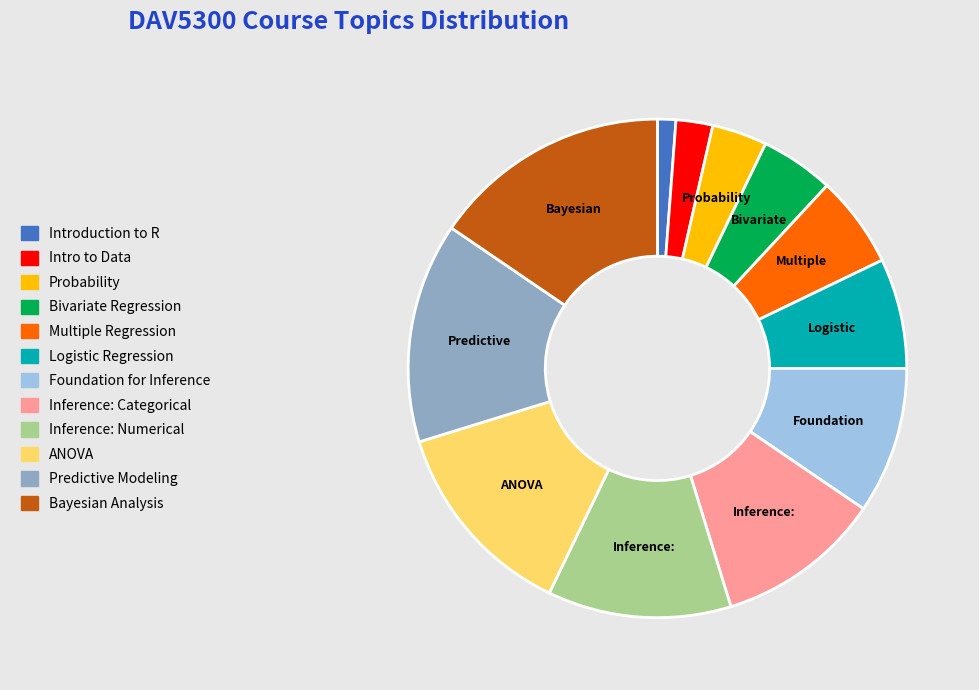

Combined, do Bivariate Regression and Probability account for over 50%?

No